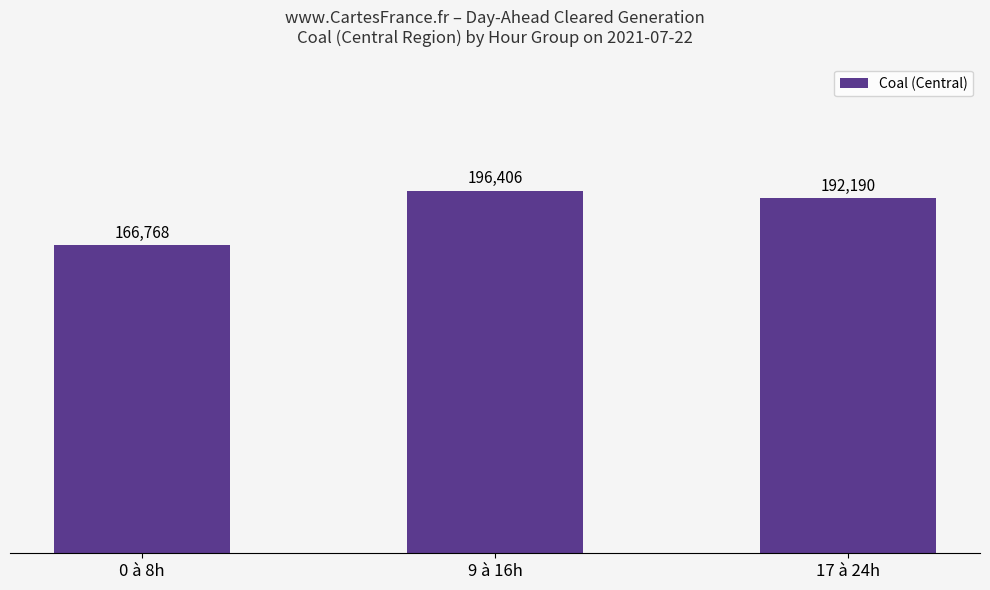

Is it true that the value at 17 à 24h is 192190.7?

True